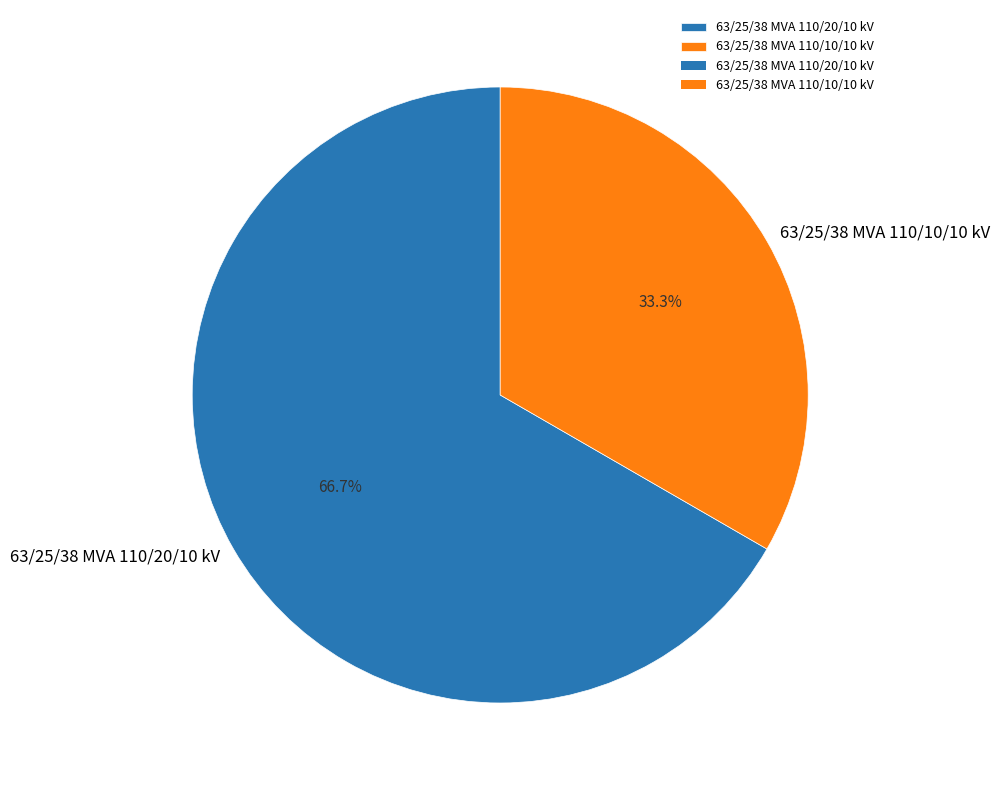

Which category has the smallest portion of the pie?

63/25/38 MVA 110/10/10 kV